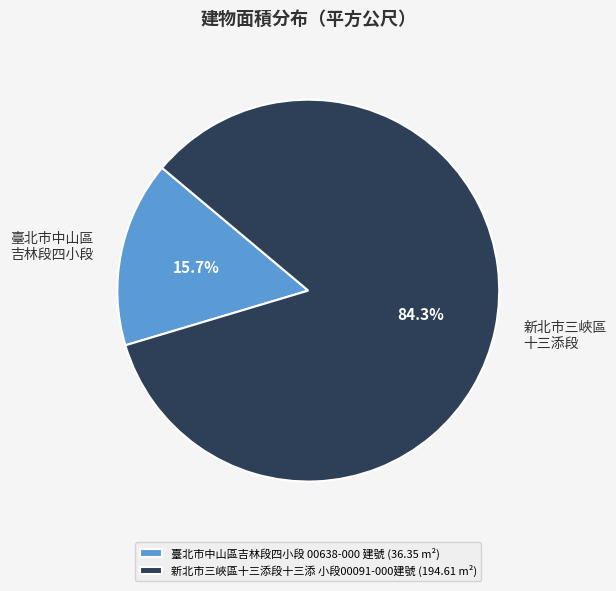

Which category has the biggest portion of the pie?

新北市三峽區十三添段十三添 小段00091-000建號